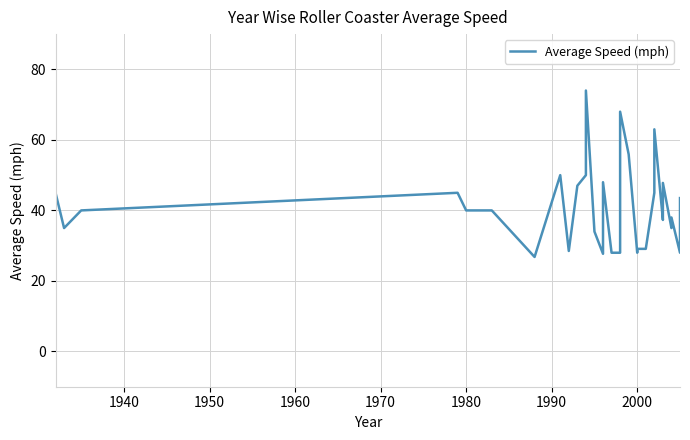

True or false: the data has more than 0 interior local peaks.

True